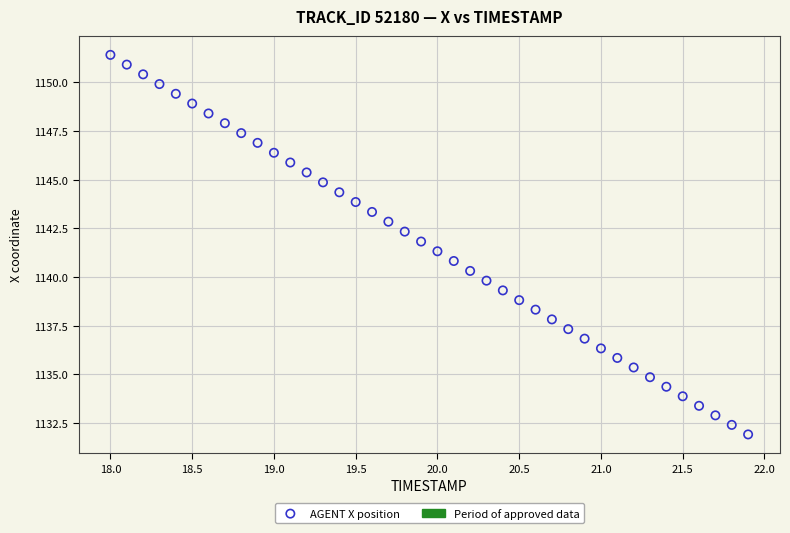

What is the range of Y values (max minus min)?

19.5